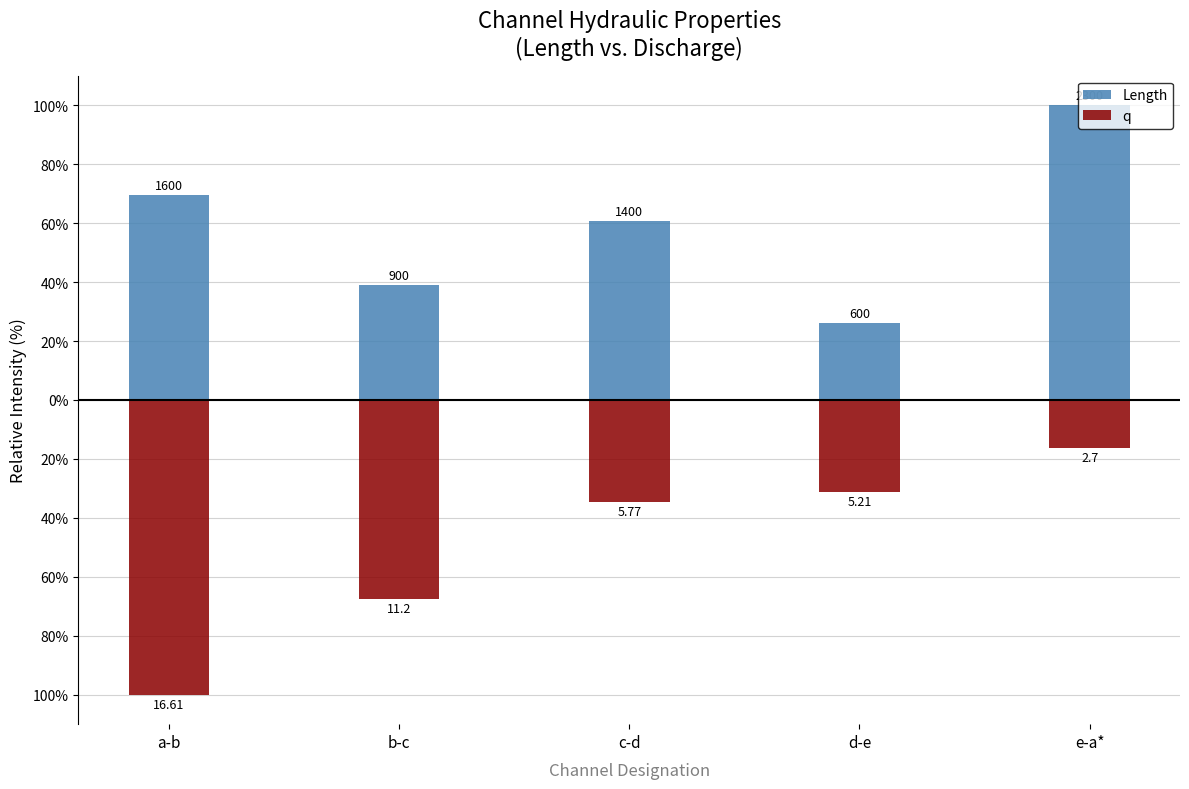

The value of Length at d-e is 13.9. True or false?

False